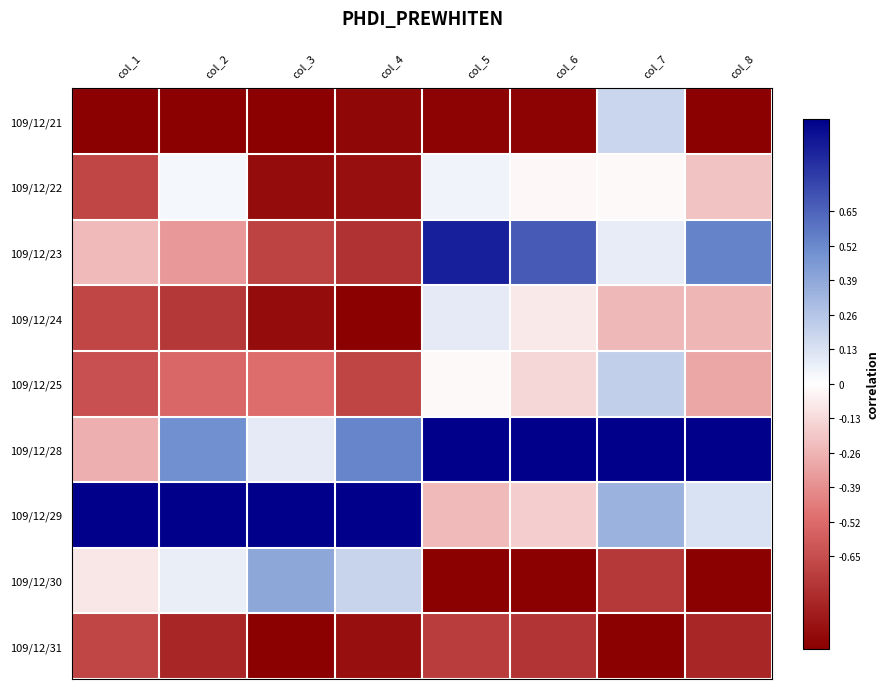

Which category has the highest value across all series?

col_5